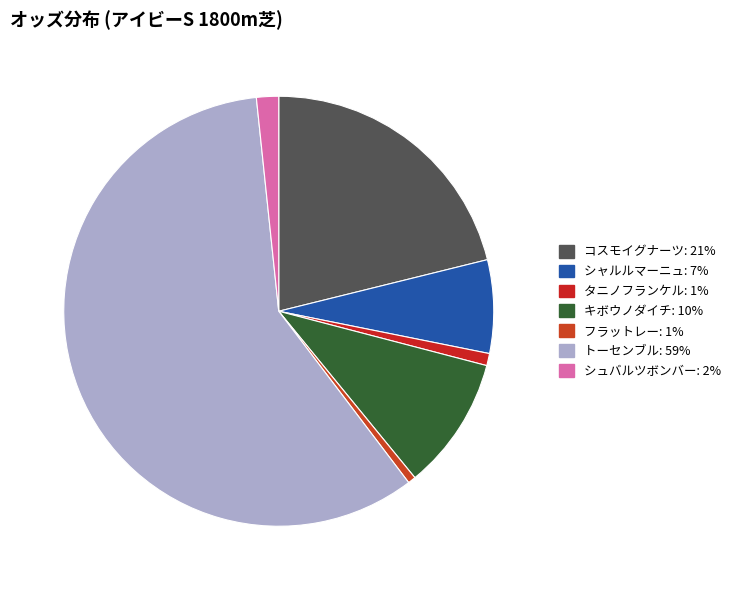

Count the number of slices in the pie.

7